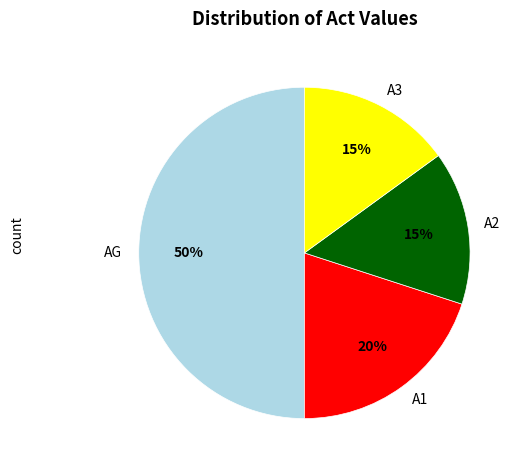

To the nearest percent, what percentage of the pie is A2?

15%